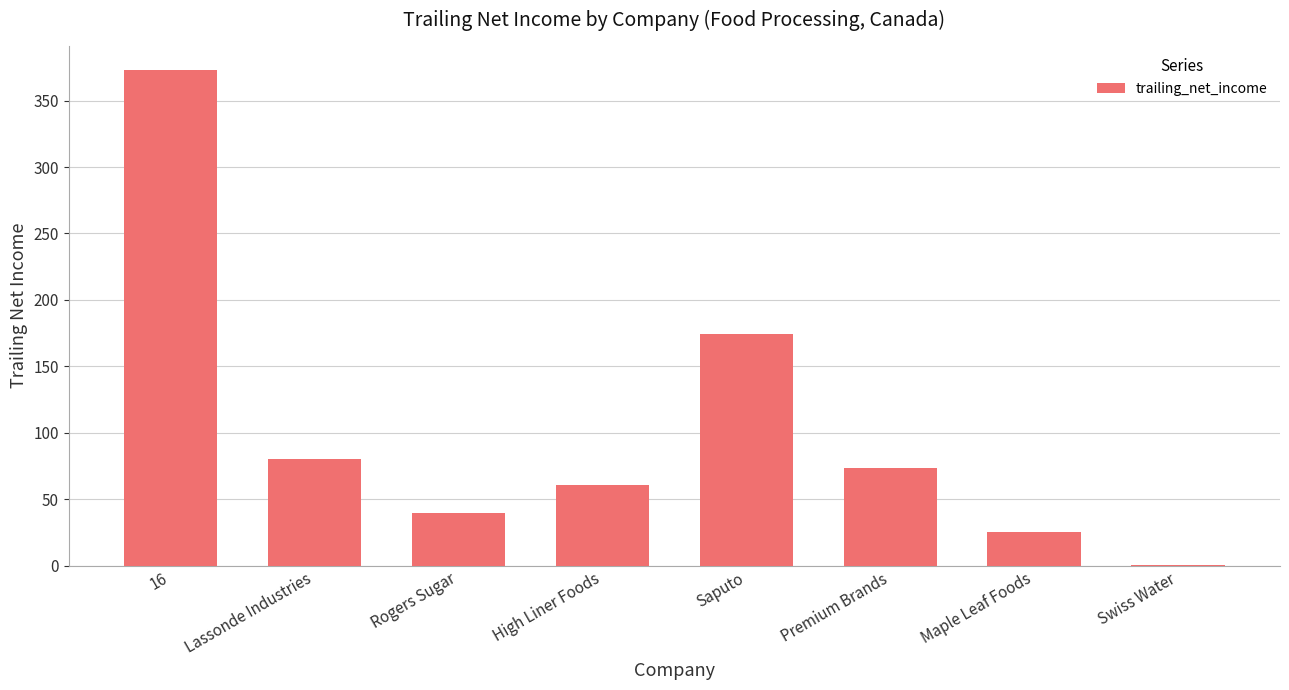

Count the number of categories in the chart.

8